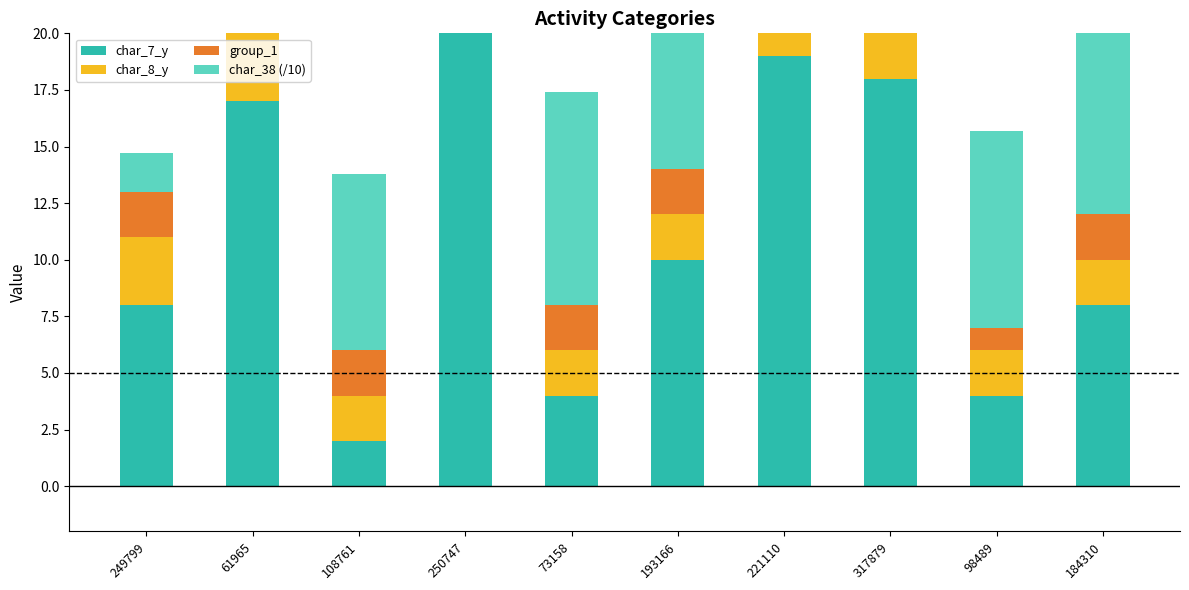

What is the highest value of the char_8_y series?

4.0